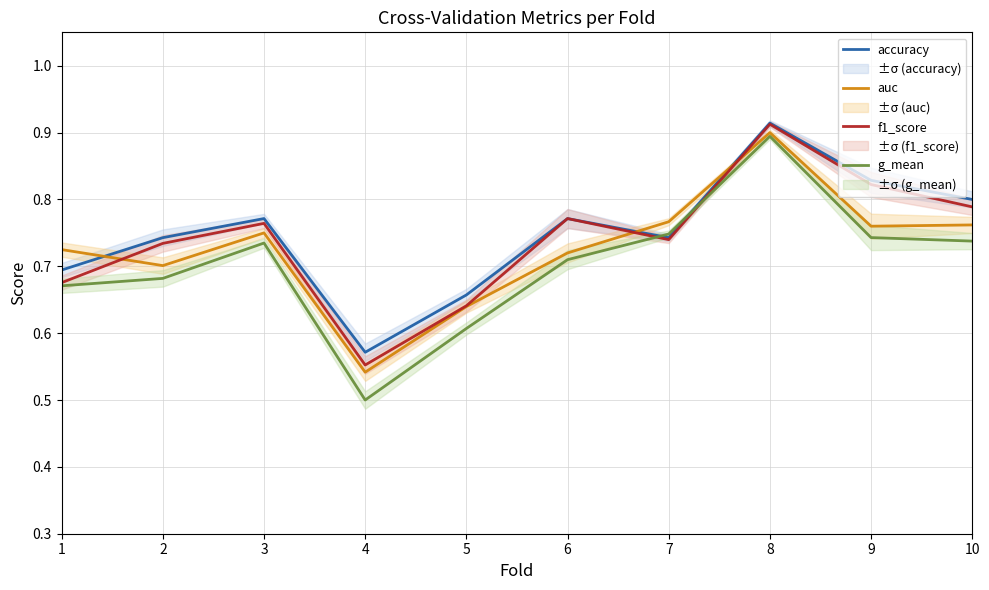

What is the difference between the auc values at 2 and 8?

0.2